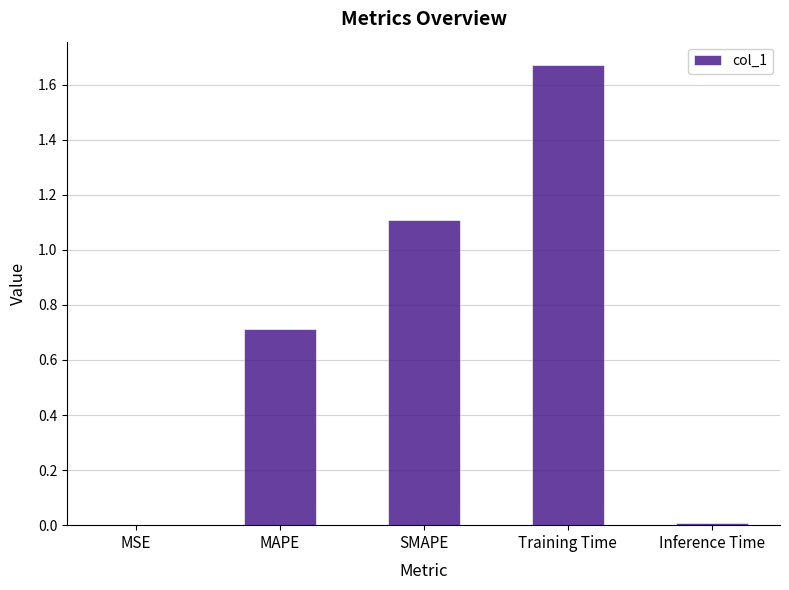

At which category does the chart reach its peak across all series?

Training Time